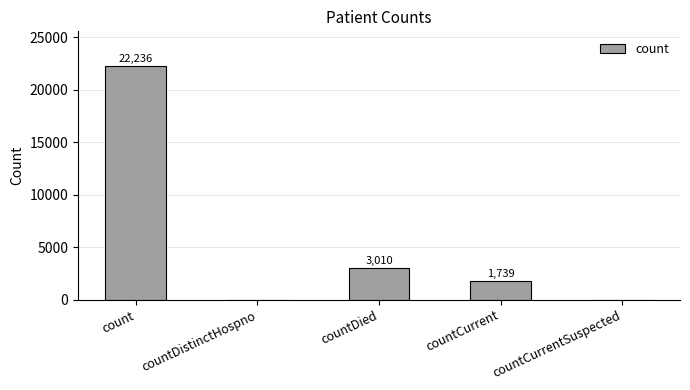

How many series are shown in this chart?

1